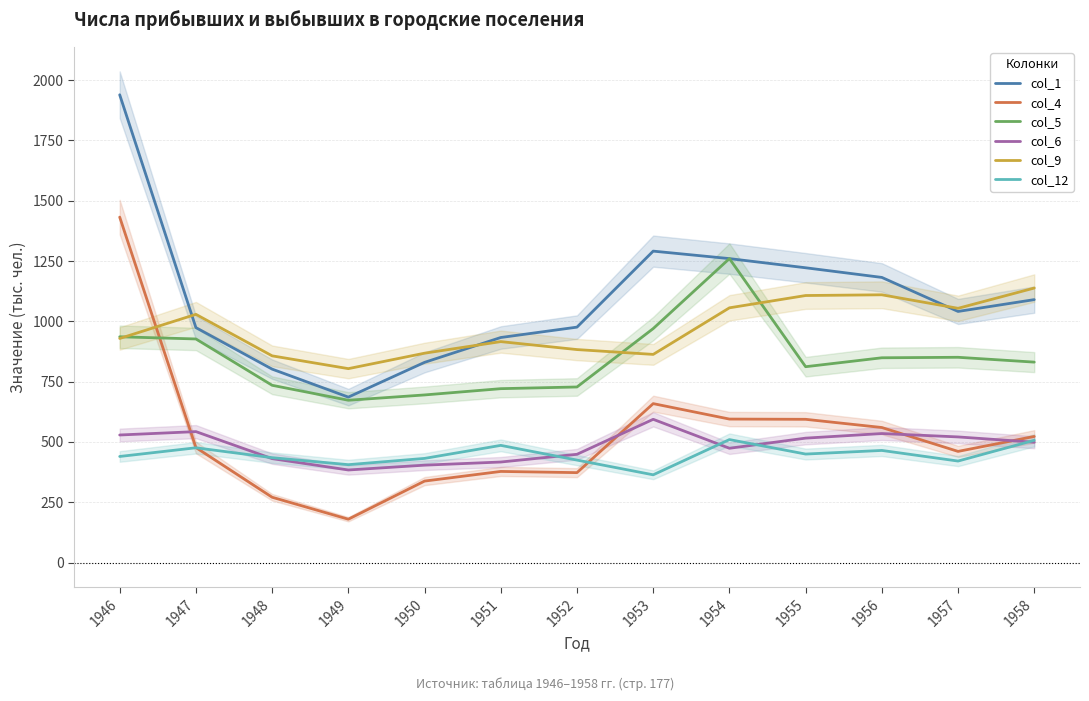

At 1955, list the series in order from smallest to largest.

col_12, col_6, col_4, col_5, col_9, col_1